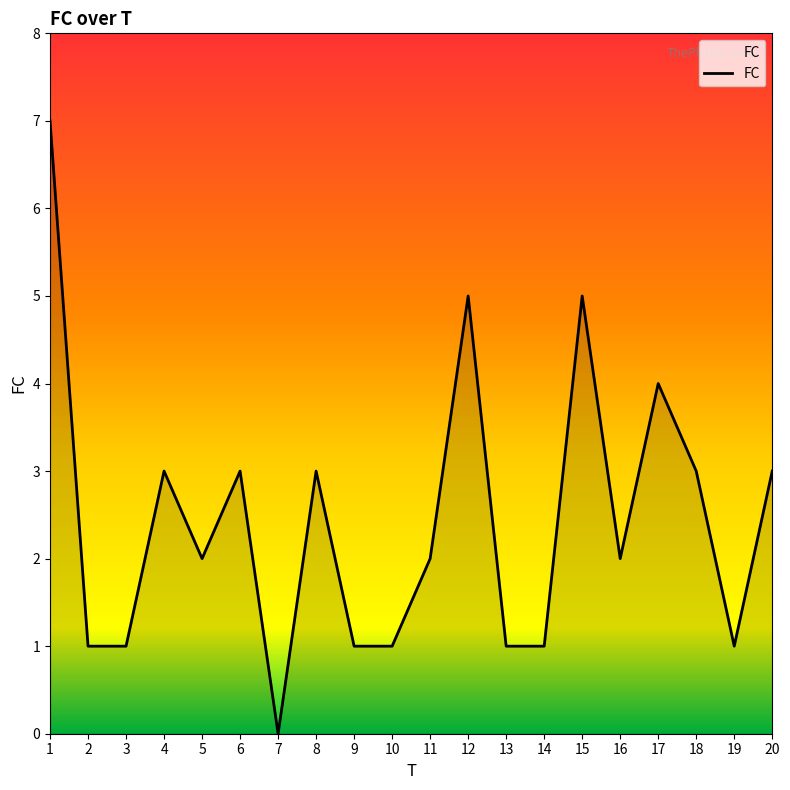

At which category does the data reach its first local peak?

4